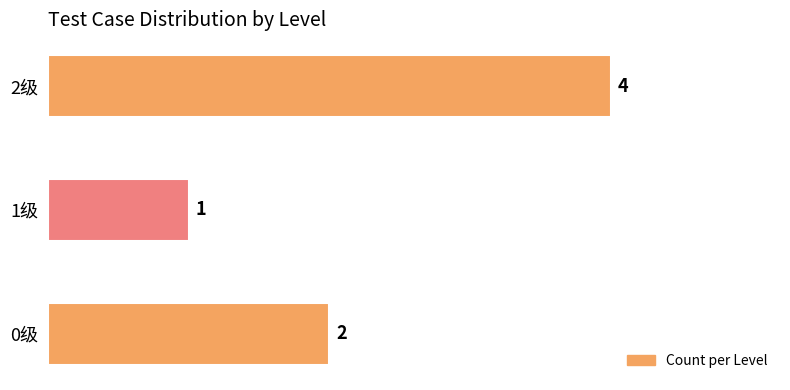

Where is the data nearest to the value 2?

0级